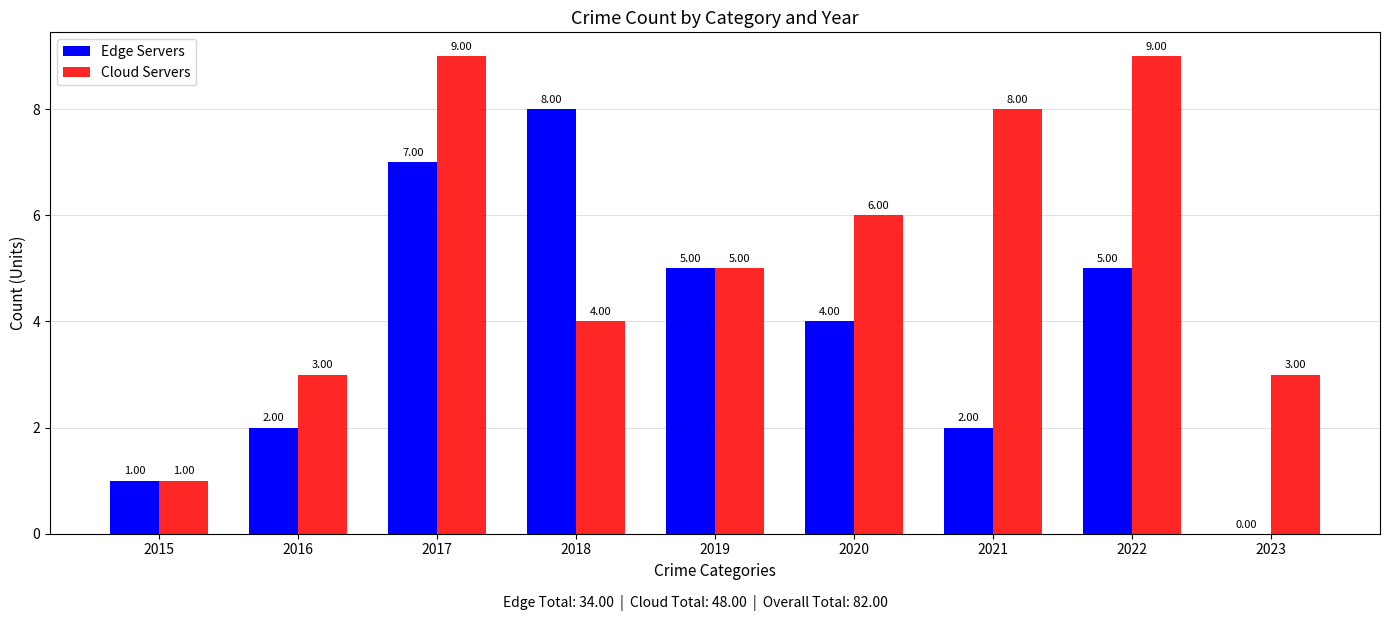

What is the average value of the Cloud Servers series?

5